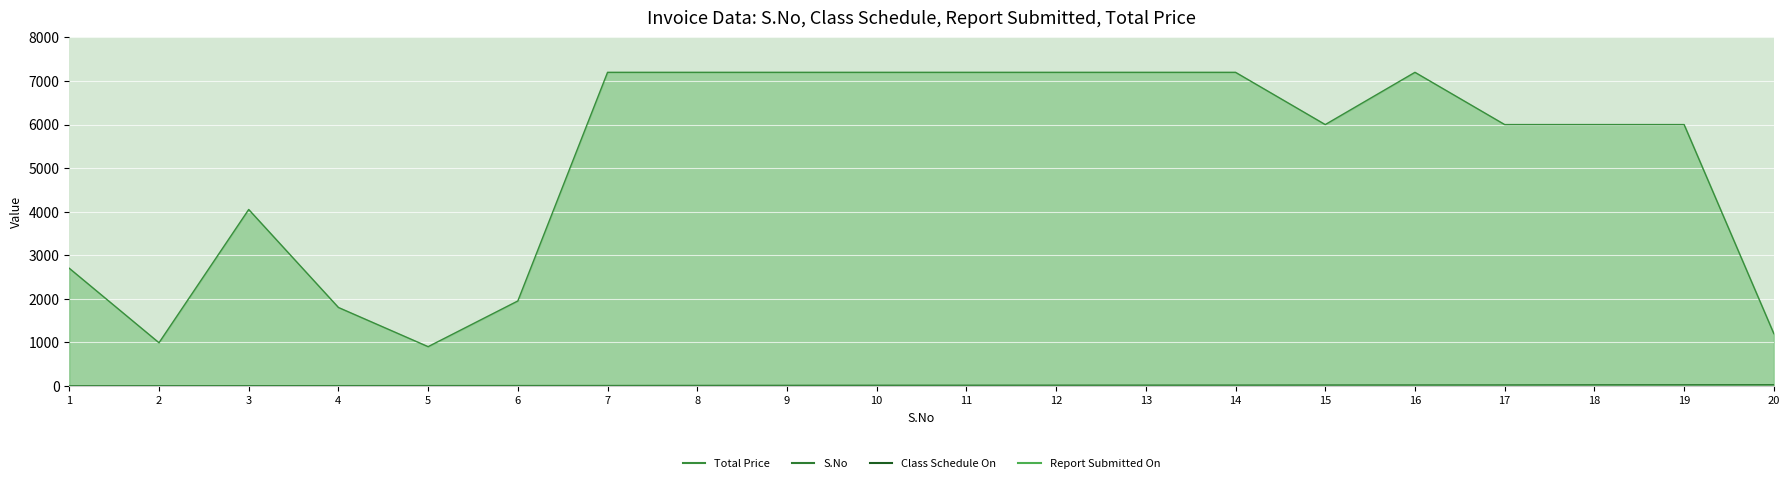

At which label does Total Price reach its minimum?

5